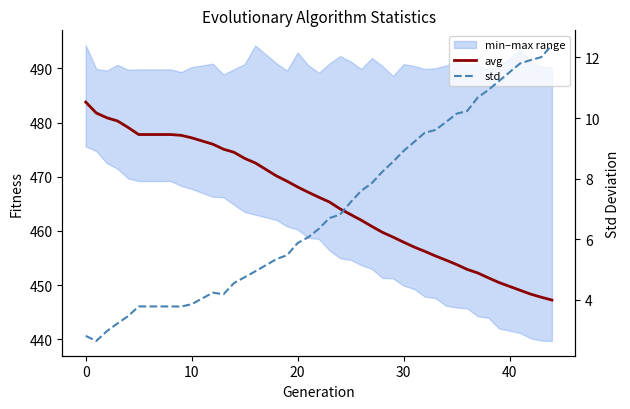

Rank the series by their average value, from lowest to highest.

std, avg